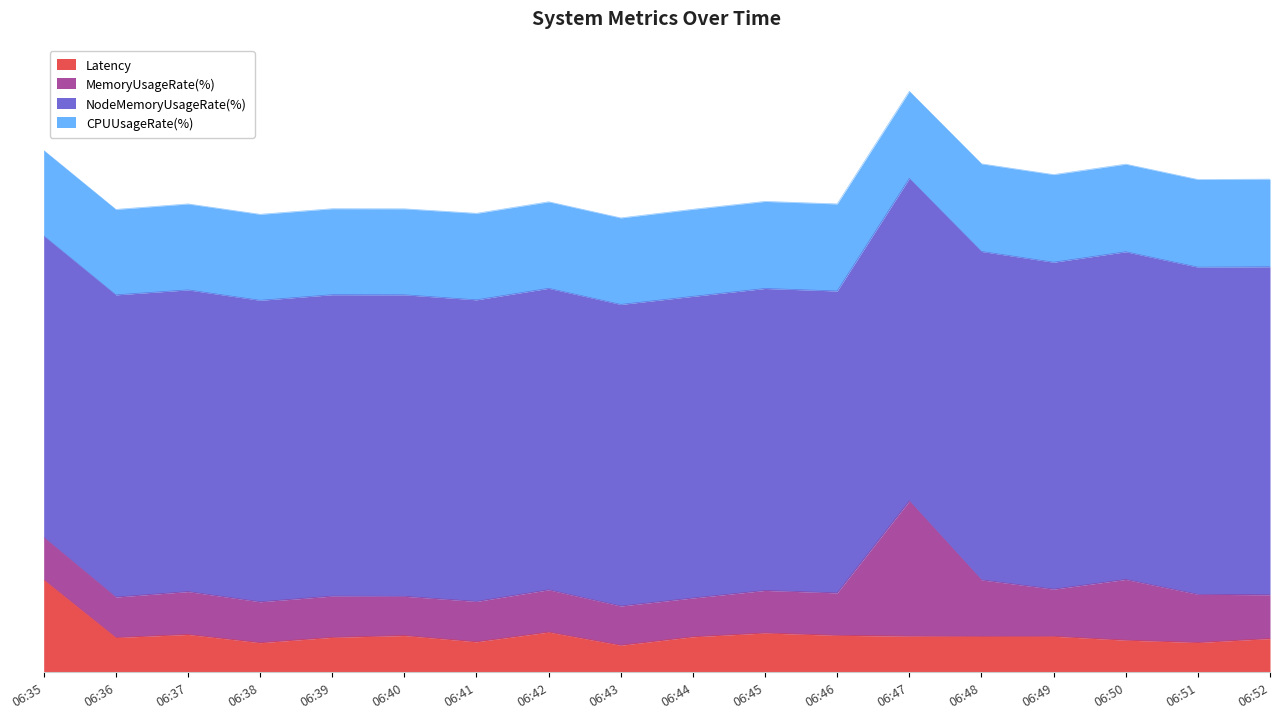

How many times do Latency and MemoryUsageRate(%) cross each other?

1